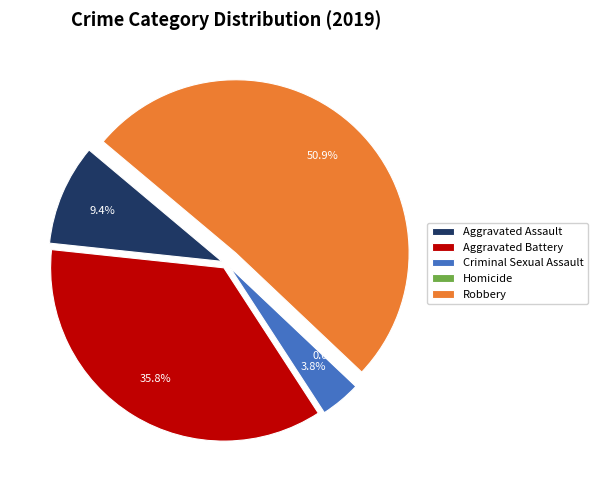

What is the majority slice?

Robbery